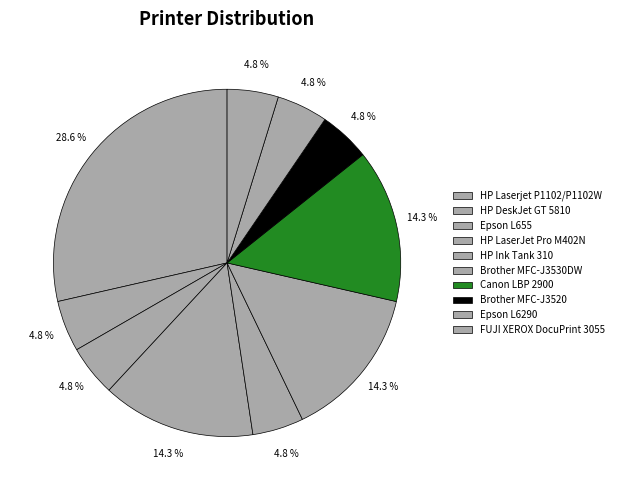

What is the largest slice in the pie chart?

HP Laserjet P1102/P1102W